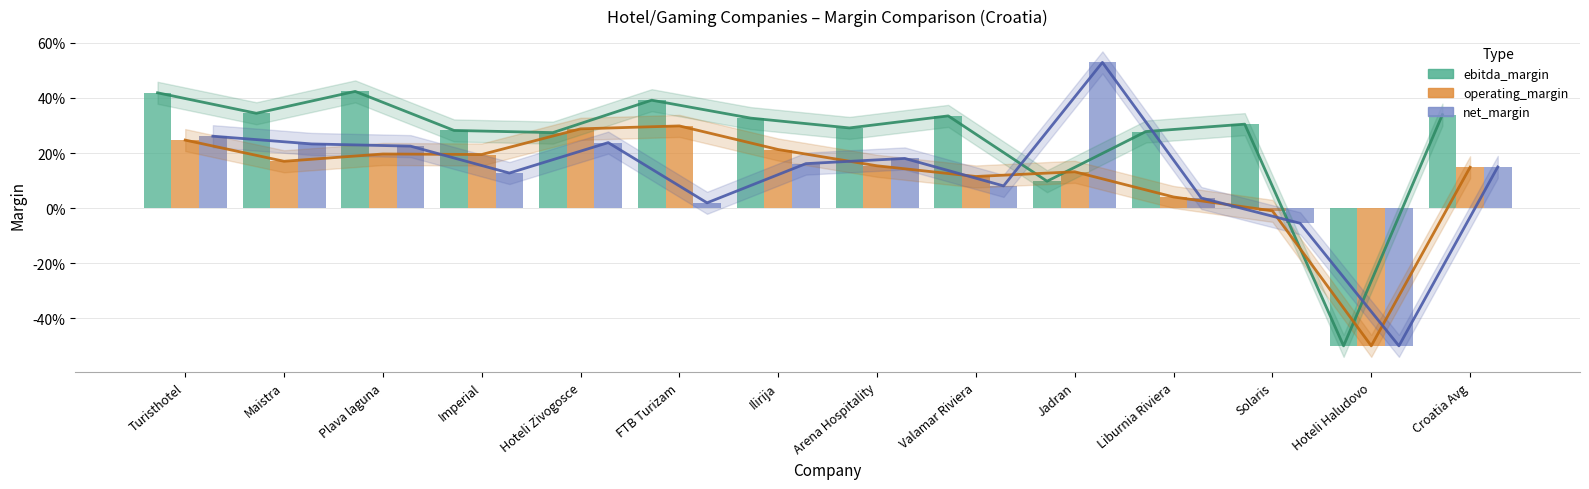

Rank the series by their maximum value, from highest to lowest.

net_margin, ebitda_margin, operating_margin